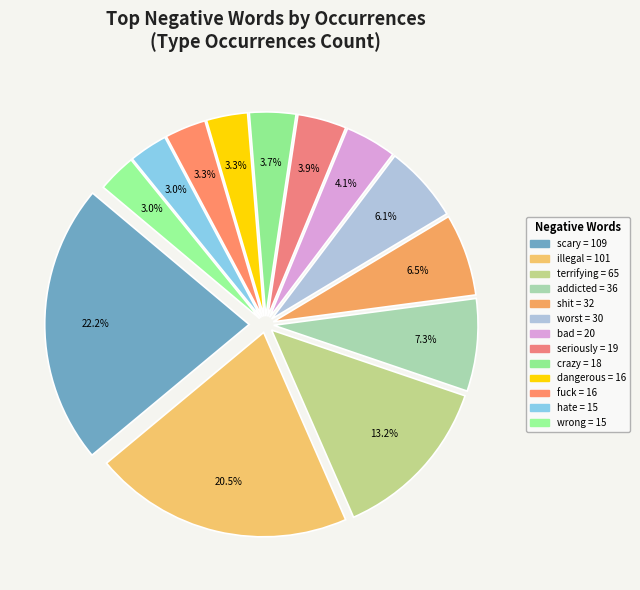

Combined, do hate and dangerous account for over 50%?

No